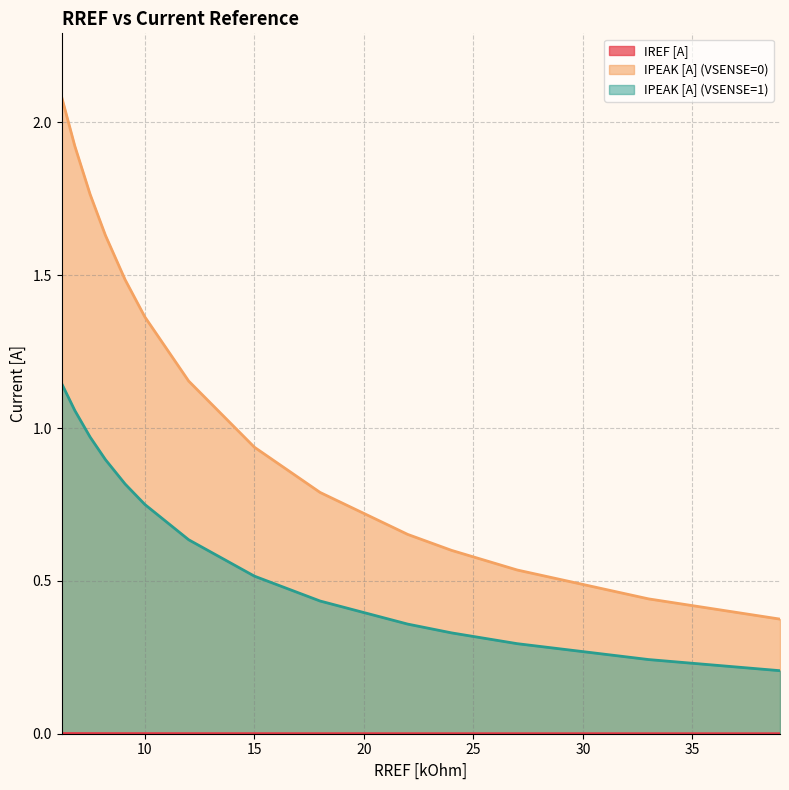

True or false: IPEAK [A] (VSENSE=0) has a value of 2.3 at 10.

False